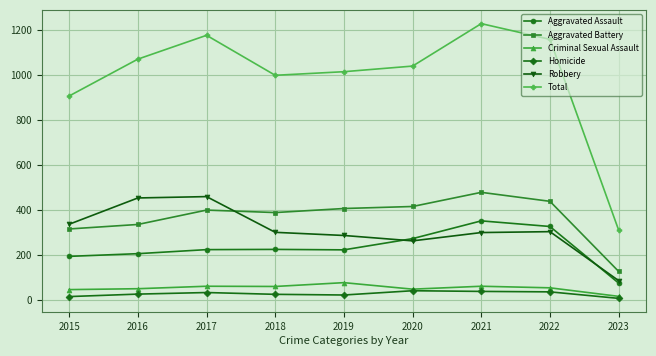

What is the difference between the maximum and minimum values in the Aggravated Assault series?

277